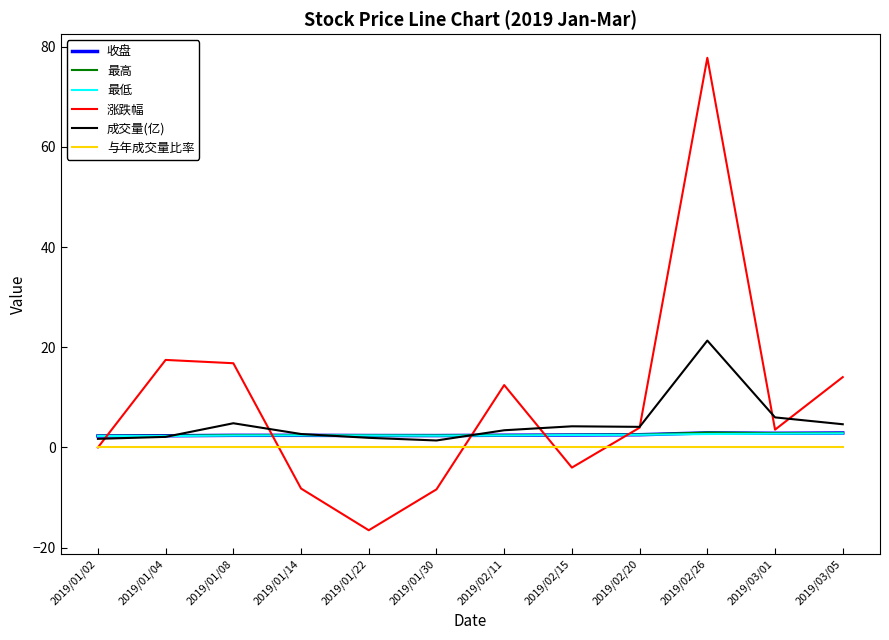

What are all the series names shown in the legend?

收盘, 最高, 最低, 涨跌幅, 成交量(亿), 与年成交量比率